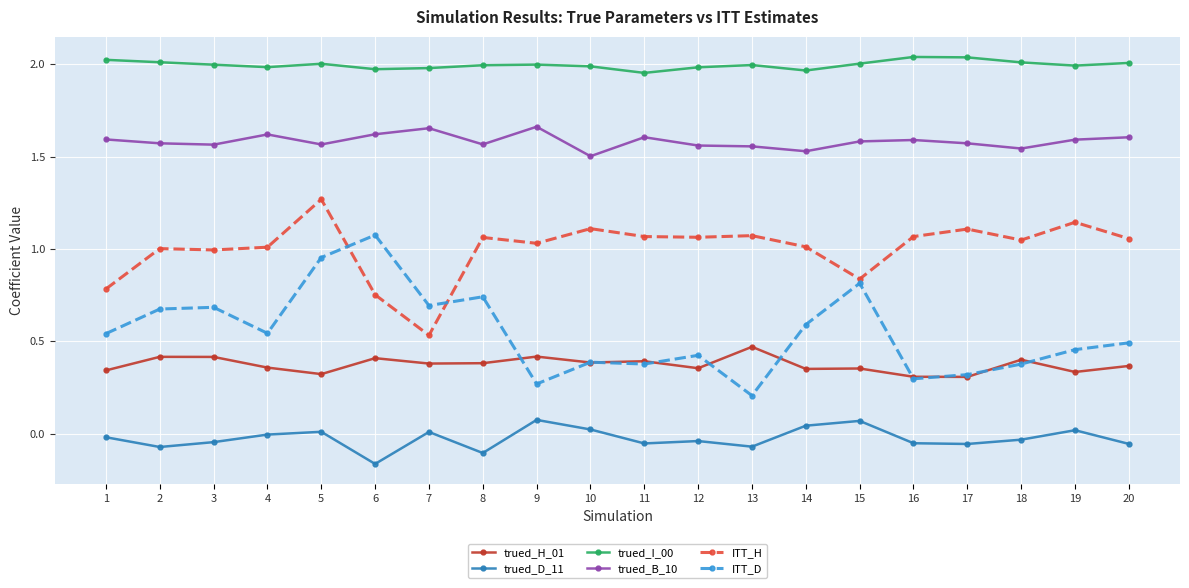

At which label does ITT_H reach its minimum?

7